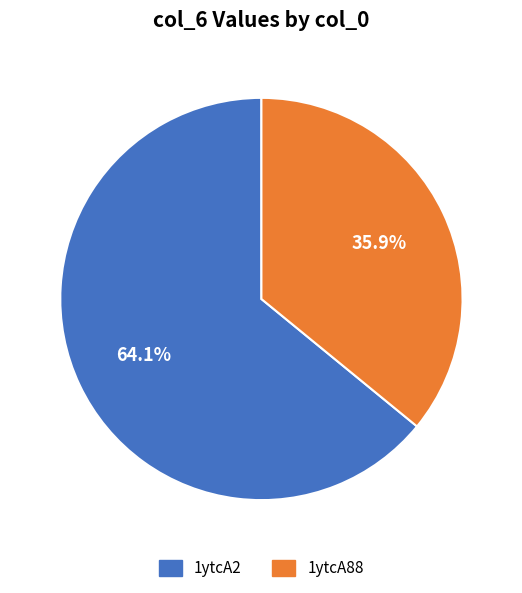

Do 1ytcA2 and 1ytcA88 together represent more than half of the pie?

Yes